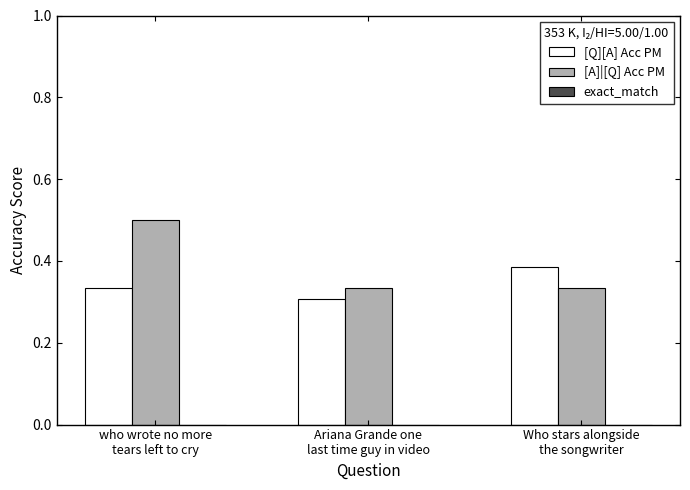

The value of [A]|[Q] Acc PM at who wrote no more
tears left to cry is 0.7. True or false?

False